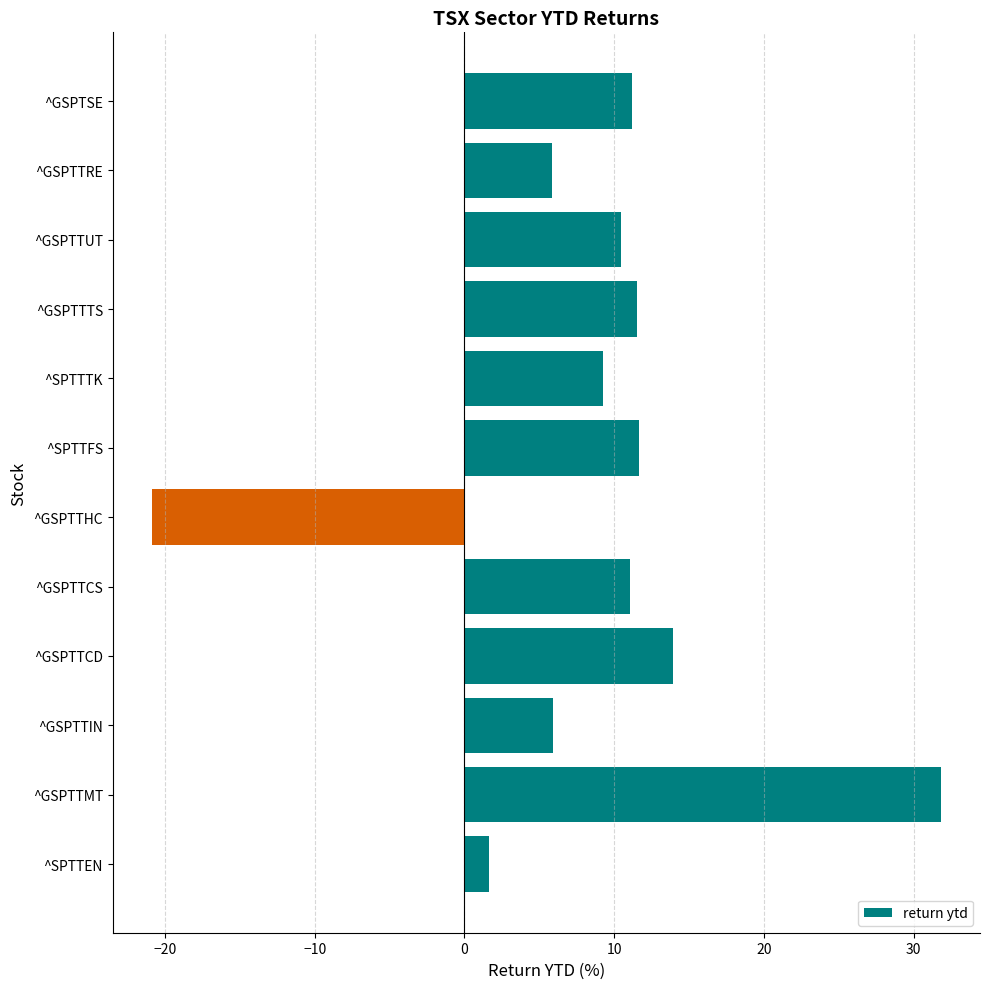

What is the difference between the second highest and minimum values?

34.8